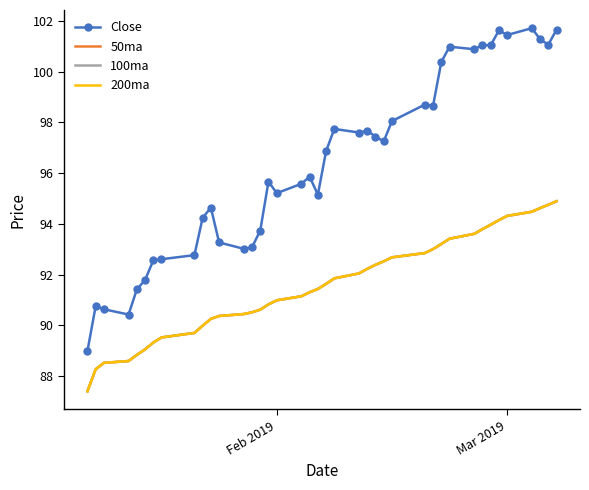

How many data points in Close are above 96?

20